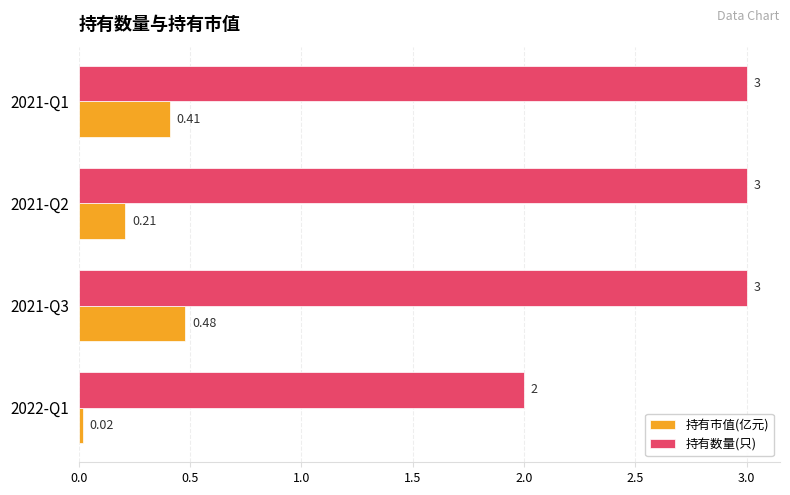

What is the sum of the 持有数量(只) values at 2022-Q1 and 2021-Q3?

5.0